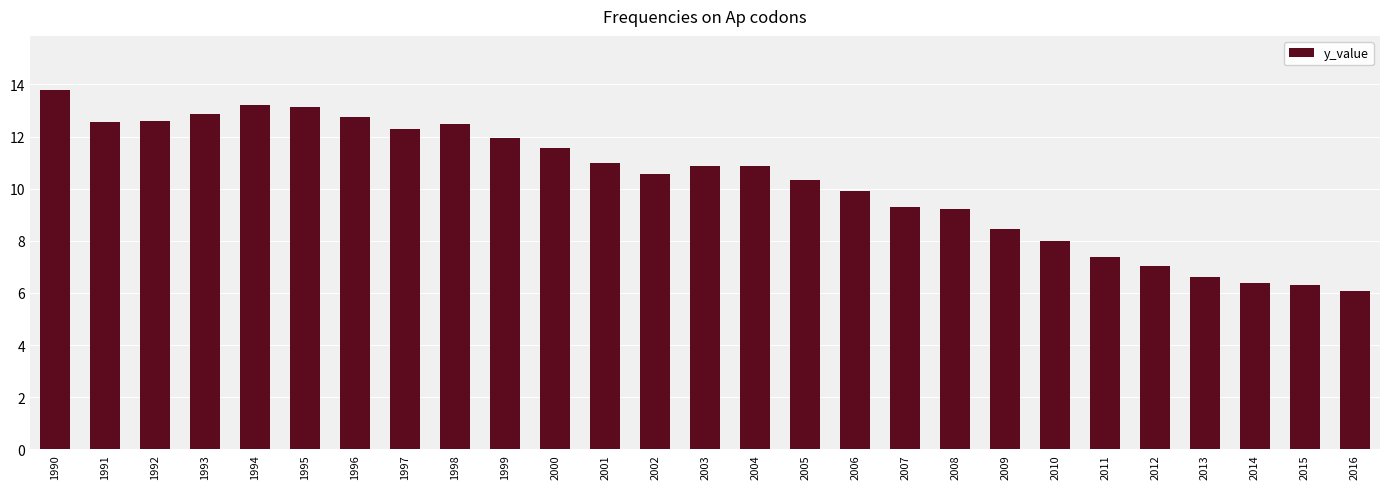

How many values are below 10?

11